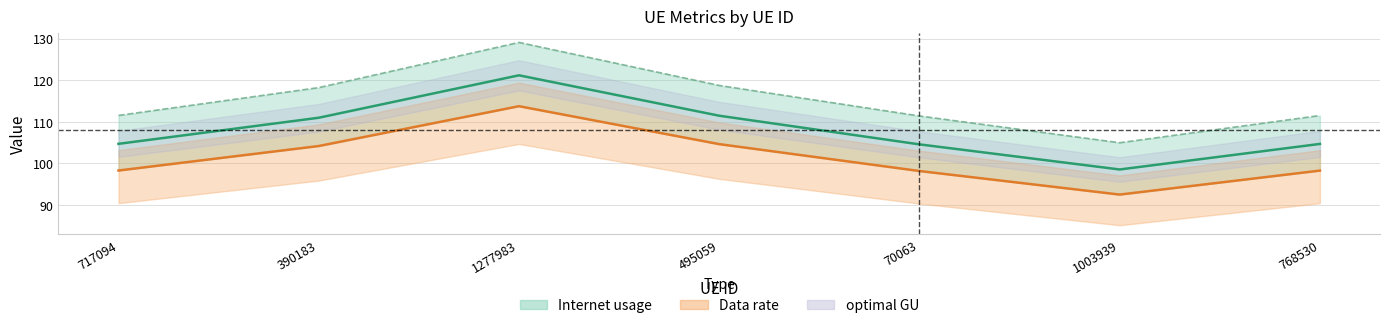

Reading right to left, what are all the values shown in this chart?

optimal GU: 768530=104.6	1003939=98.5	70063=104.5	495059=111.4	1277983=121.2	390183=110.9	717094=104.7
Data rate line: 768530=98.2	1003939=92.4	70063=98.1	495059=104.6	1277983=113.7	390183=104.1	717094=98.2
Internet usage line: 768530=111.5	1003939=104.9	70063=111.4	495059=118.7	1277983=129.1	390183=118.2	717094=111.5